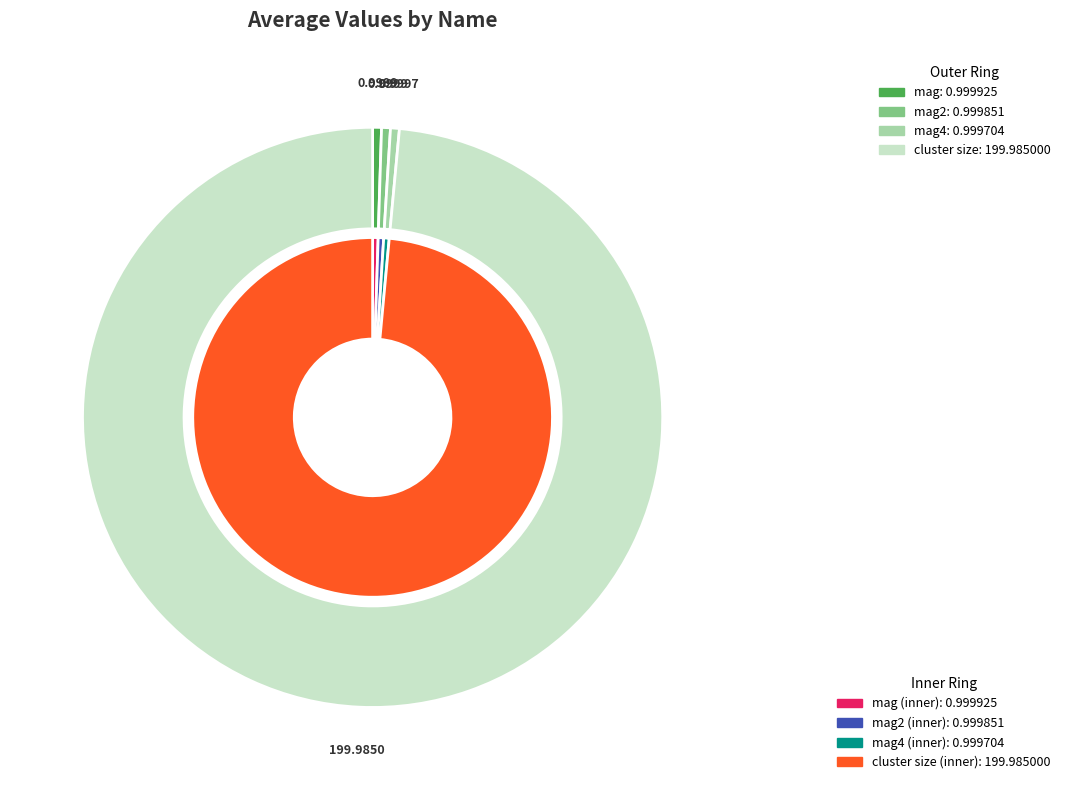

What is the total percentage of mag and cluster size?

99.0%